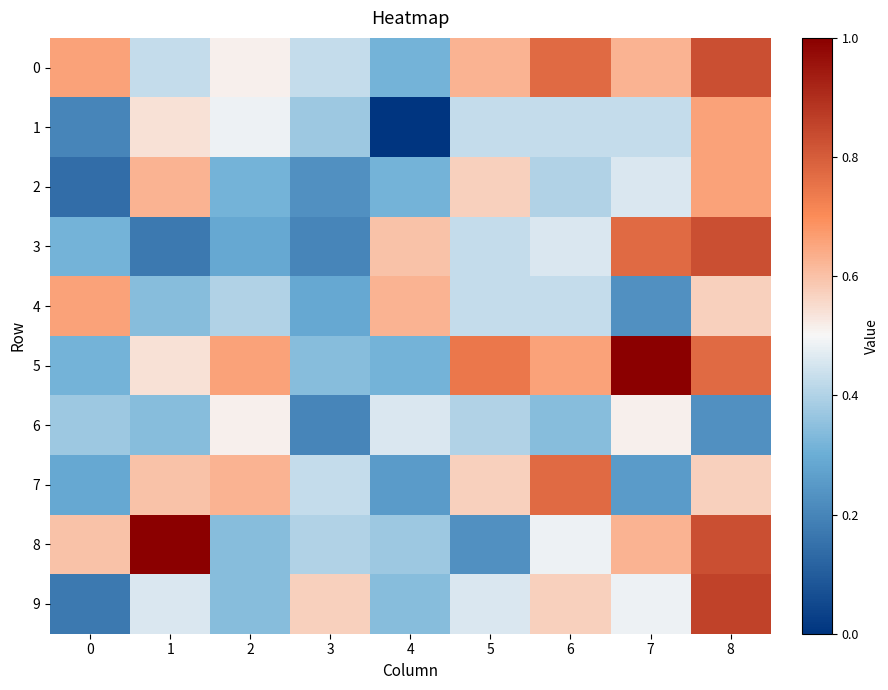

Rank the series by their maximum value, from lowest to highest.

6, 1, 2, 4, 7, 0, 3, 9, 5, 8